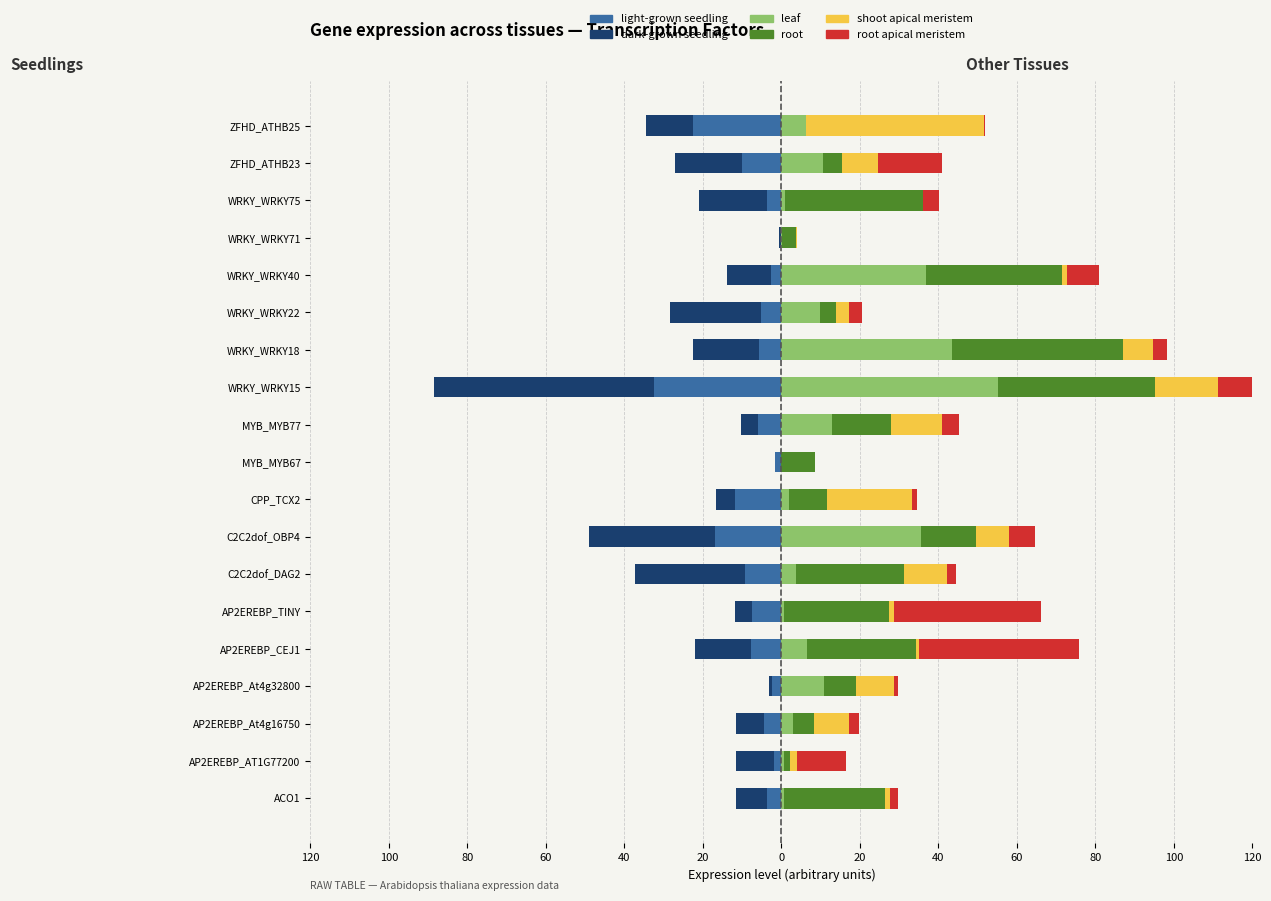

Between WRKY_WRKY75 and C2C2dof_DAG2, which is larger?

WRKY_WRKY75